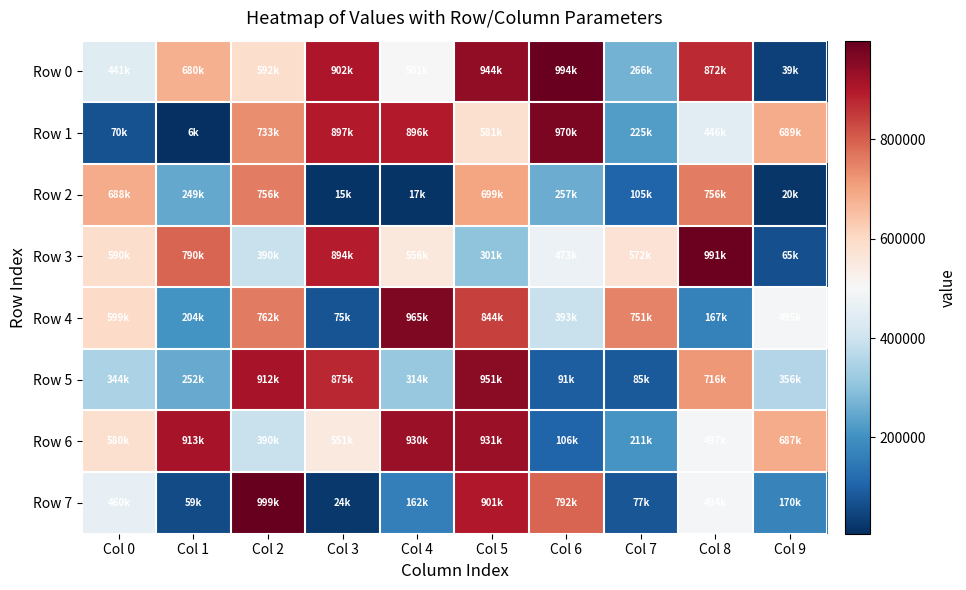

Reading left to right, extract all data points from this chart.

Row 0: Col 0=440979	Col 1=679938	Col 2=591706	Col 3=902409	Col 4=501113	Col 5=943679	Col 6=993608	Col 7=266023	Col 8=872425	Col 9=39470
Row 1: Col 0=69625	Col 1=5920	Col 2=733463	Col 3=897336	Col 4=896174	Col 5=581268	Col 6=969912	Col 7=224840	Col 8=445895	Col 9=688607
Row 2: Col 0=688289	Col 1=248504	Col 2=755657	Col 3=15018	Col 4=16702	Col 5=698503	Col 6=257065	Col 7=105346	Col 8=756489	Col 9=20243
Row 3: Col 0=589907	Col 1=790332	Col 2=390444	Col 3=894139	Col 4=556284	Col 5=301124	Col 6=473431	Col 7=572433	Col 8=991263	Col 9=65054
Row 4: Col 0=598522	Col 1=204036	Col 2=762176	Col 3=75155	Col 4=965213	Col 5=843697	Col 6=393247	Col 7=750571	Col 8=167005	Col 9=495182
Row 5: Col 0=344289	Col 1=251516	Col 2=911510	Col 3=875291	Col 4=313621	Col 5=951397	Col 6=91329	Col 7=85396	Col 8=716445	Col 9=355653
Row 6: Col 0=580347	Col 1=913314	Col 2=390044	Col 3=551061	Col 4=930049	Col 5=930692	Col 6=106161	Col 7=211334	Col 8=497469	Col 9=687097
Row 7: Col 0=460308	Col 1=59260	Col 2=999054	Col 3=24150	Col 4=162264	Col 5=900575	Col 6=791931	Col 7=76789	Col 8=493876	Col 9=170103